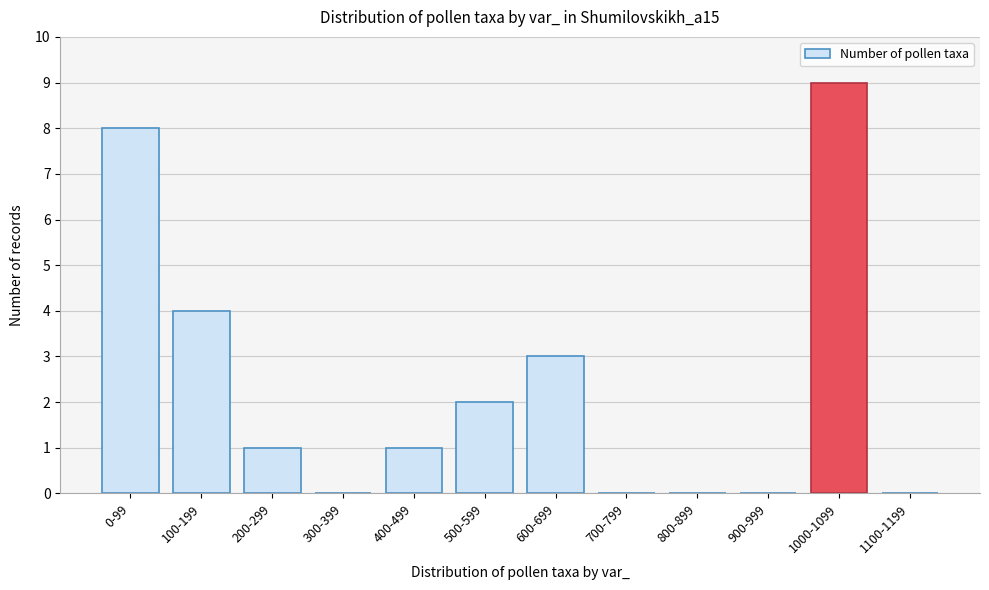

Reading right to left, transcribe all the data shown in this chart.

1100-1199=0	1000-1099=9	900-999=0	800-899=0	700-799=0	600-699=3	500-599=2	400-499=1	300-399=0	200-299=1	100-199=4	0-99=8